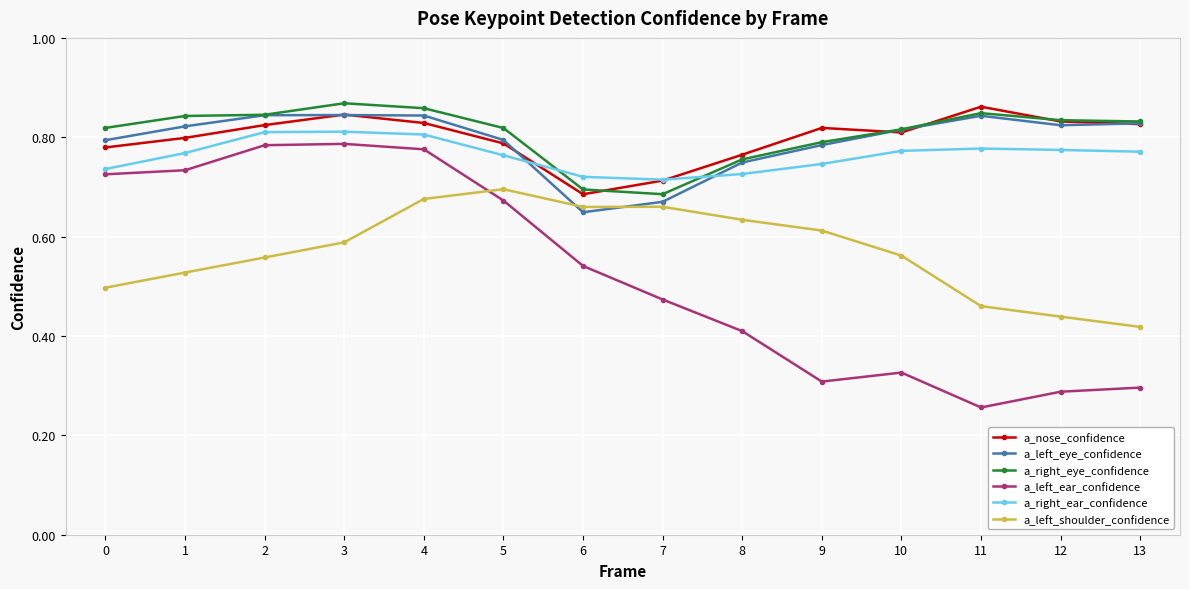

At how many categories does at least one series exceed 0?

14